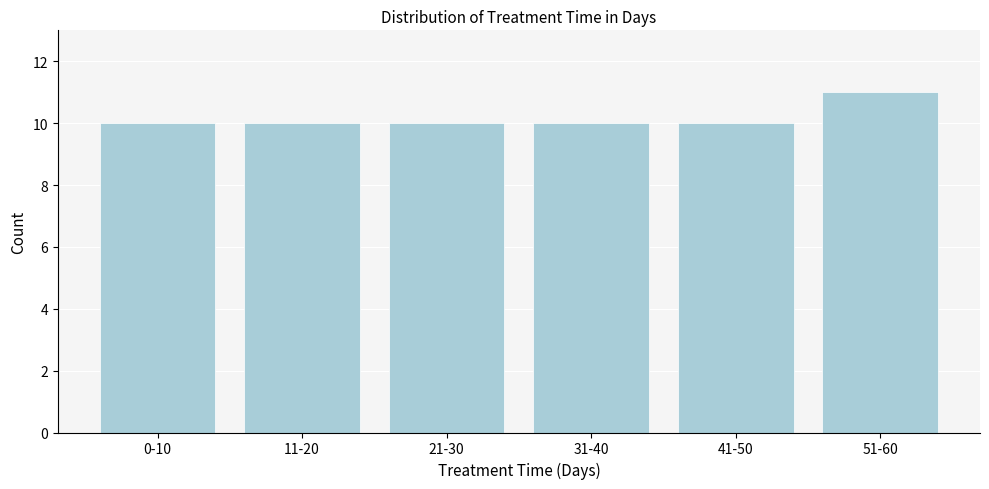

Reading left to right, list all the values displayed in this chart.

0-10=10	11-20=10	21-30=10	31-40=10	41-50=10	51-60=11